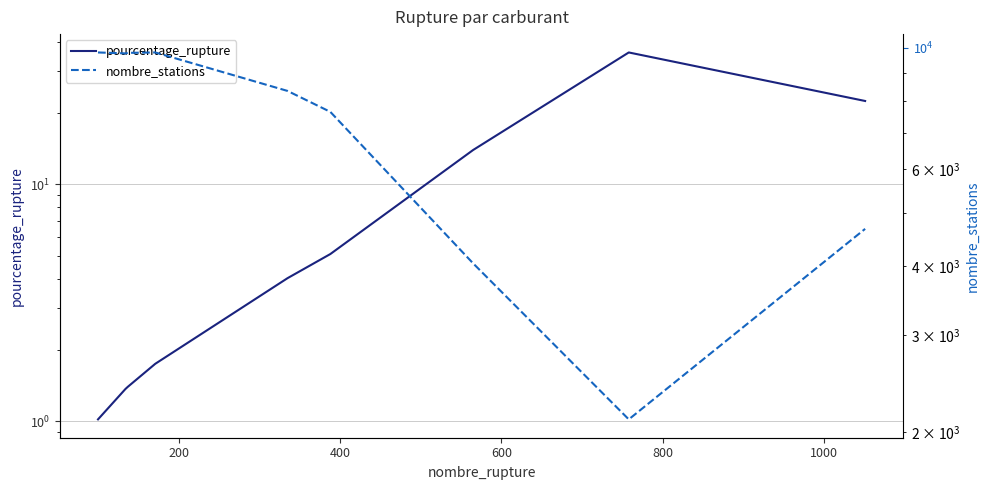

Is the value of pourcentage_rupture at 600 greater than the value of nombre_stations at 800?

No